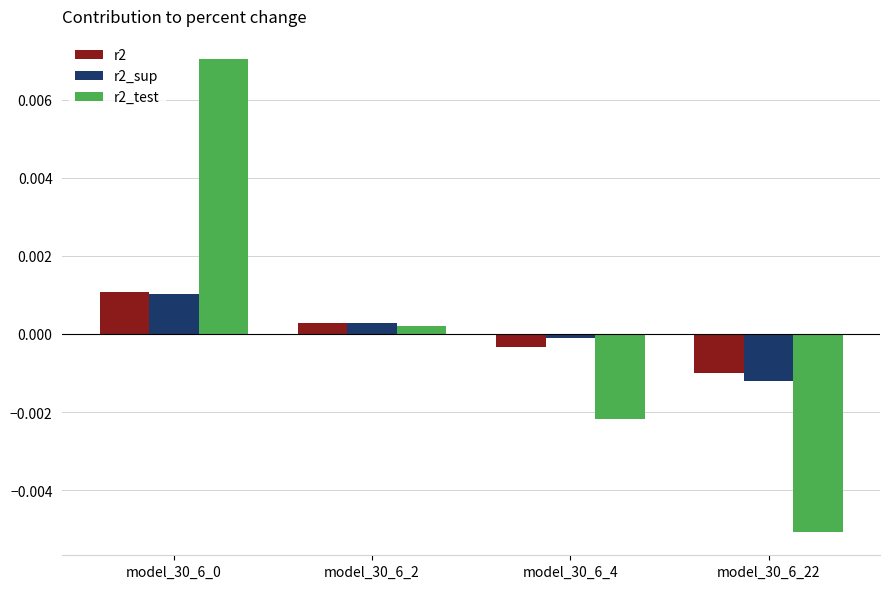

At which category does the chart reach its minimum across all series?

model_30_6_22